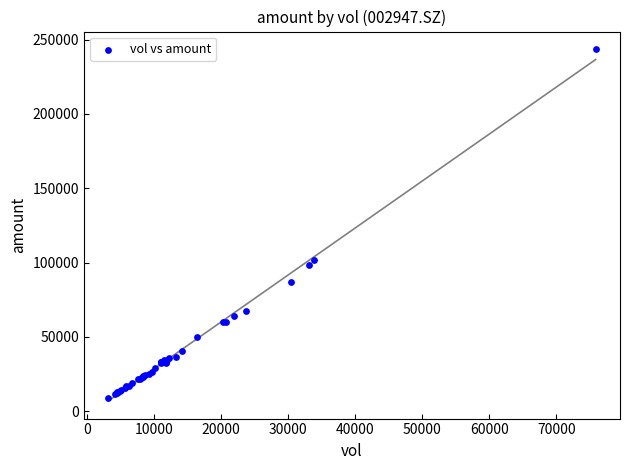

What Y value in the scatter plot is closest to 126224?

101960.8